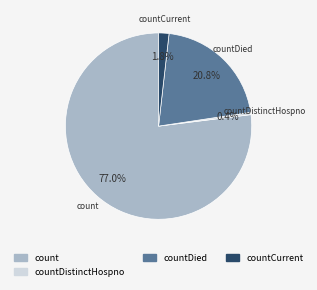

True or false: count accounts for 77% of the total.

True